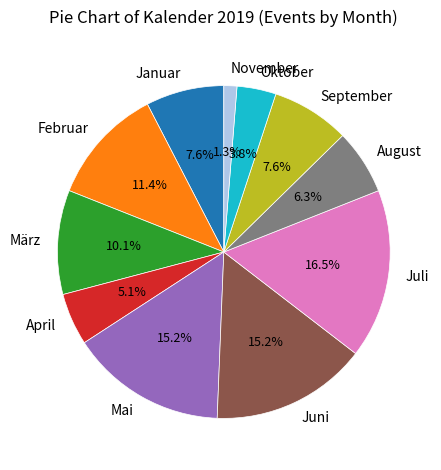

Which has a higher value, März or Mai?

Mai